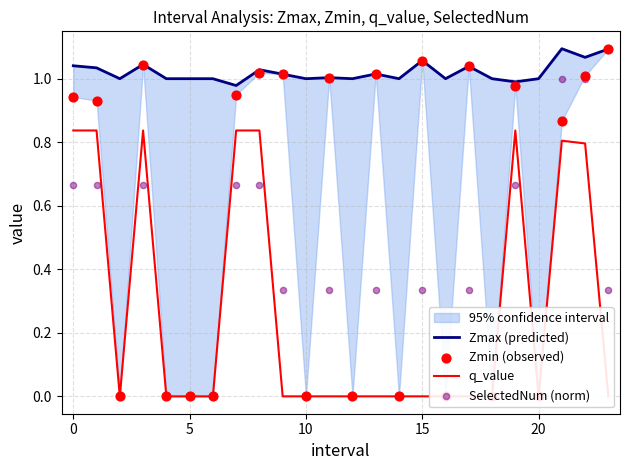

Which series contains the lowest Y value?

q_value